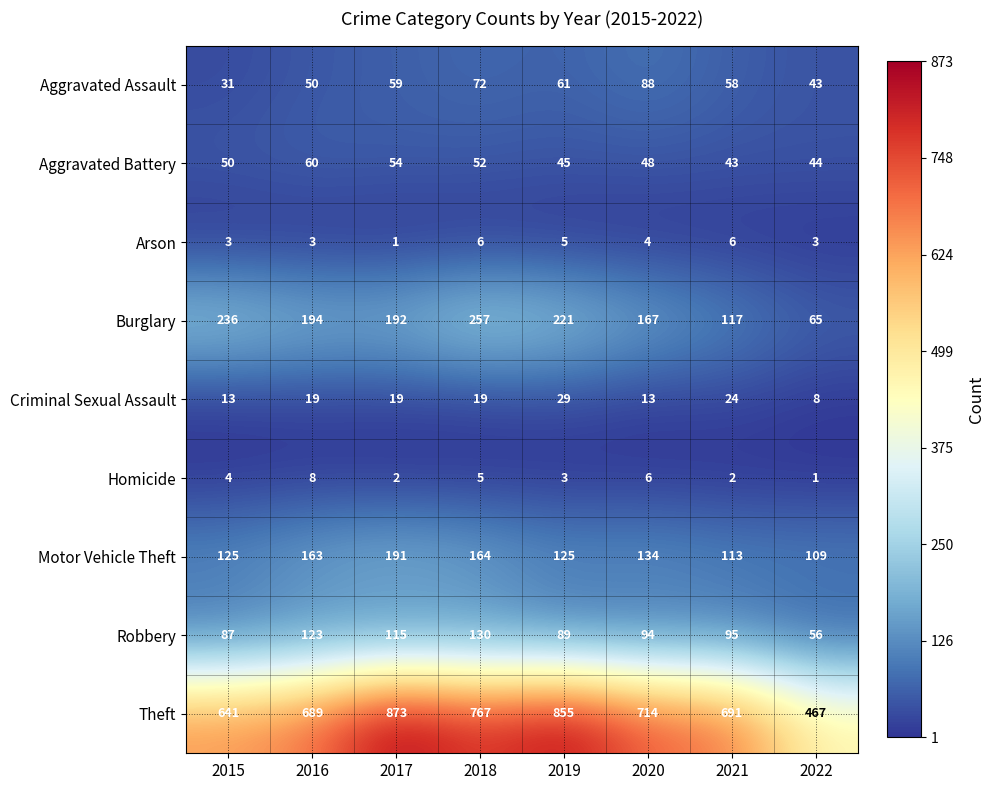

What is the difference between the maximum and minimum values in the Homicide series?

7